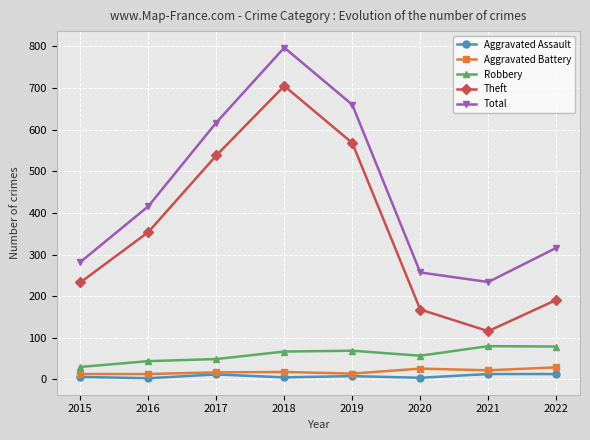

How many distinct data groups are displayed?

5